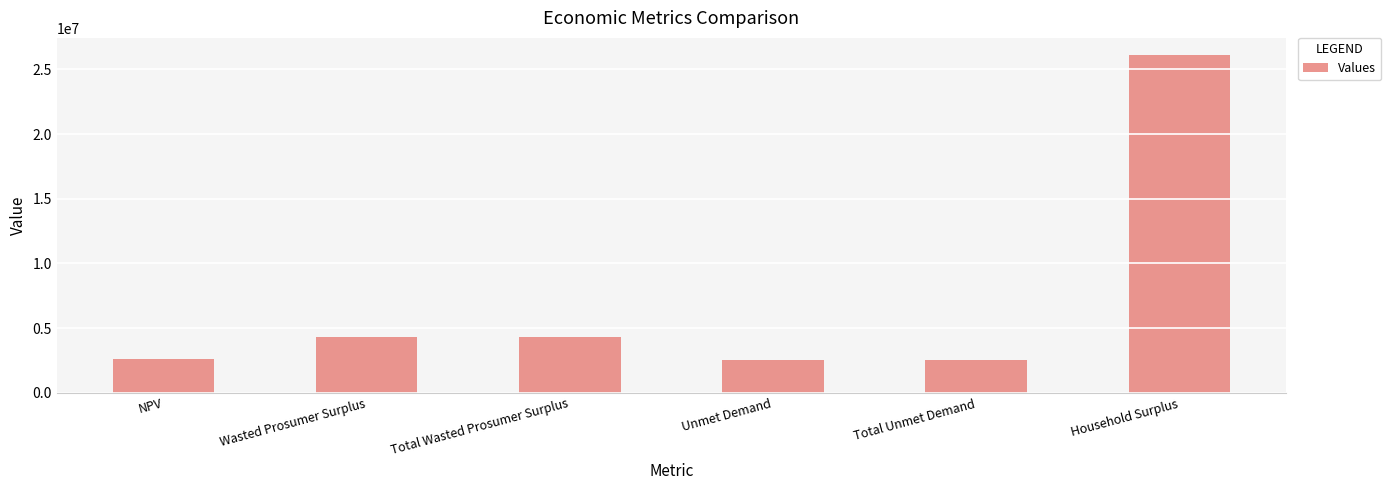

What is the difference between the maximum and minimum values?

23634306.7